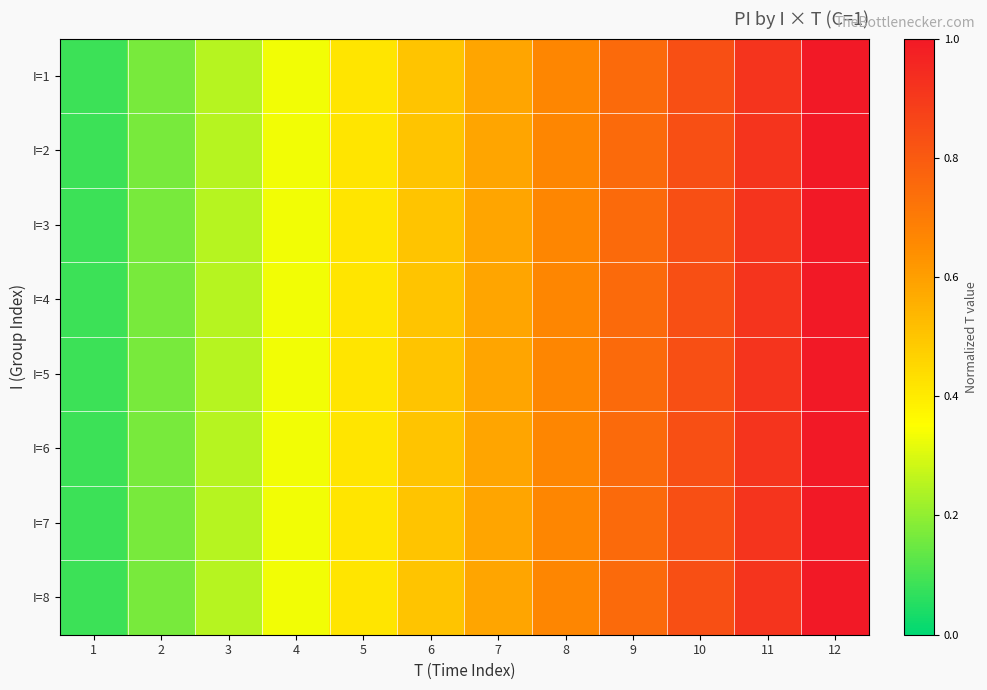

Rank the series at 12 from lowest to highest value.

I=1, I=2, I=3, I=4, I=5, I=6, I=7, I=8